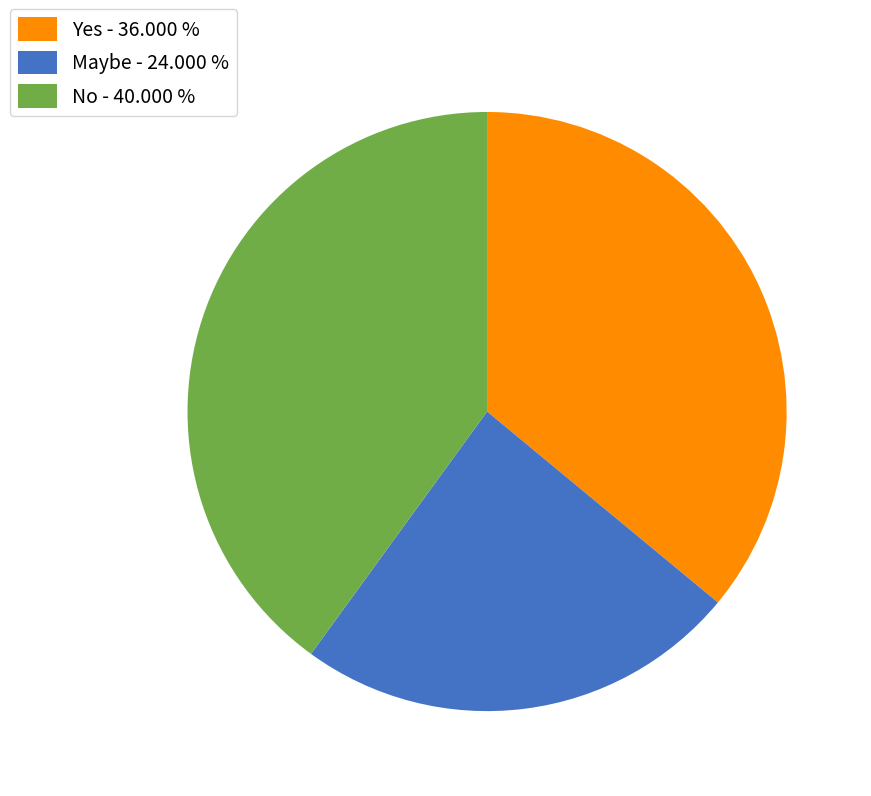

What is the smallest slice in the pie chart?

Maybe